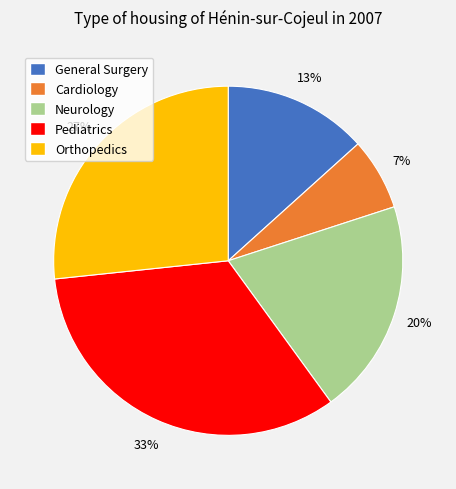

Count the number of slices in the pie.

5